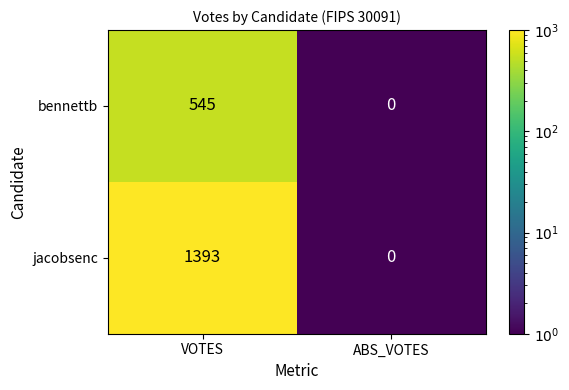

Which series has the largest total across all categories?

jacobsenc